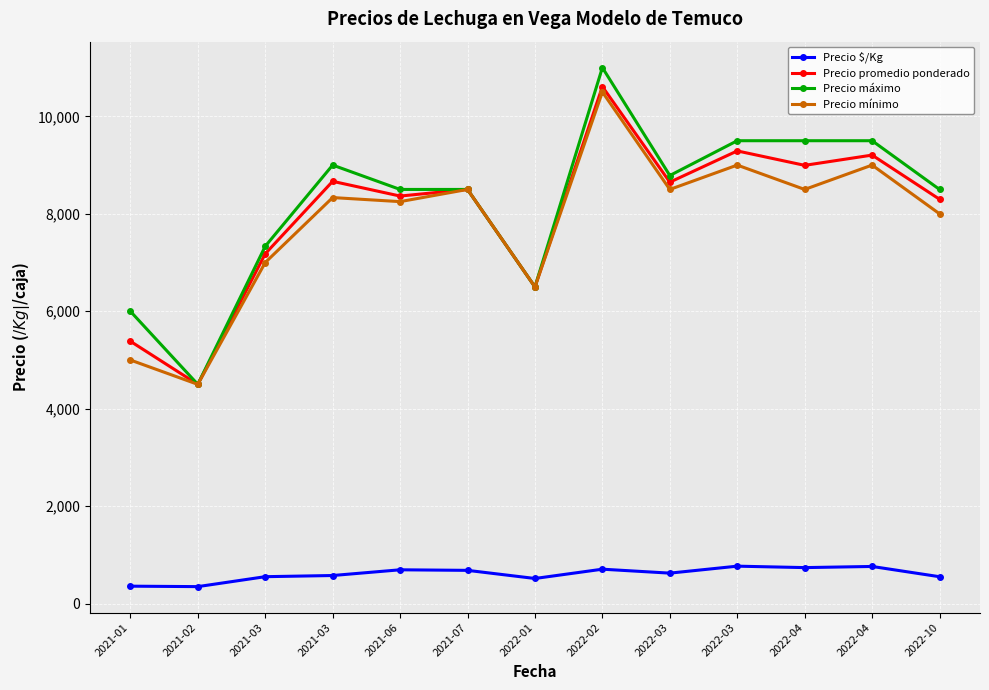

The Precio máximo series shows 4811.2 at 2022-03. True or false?

False